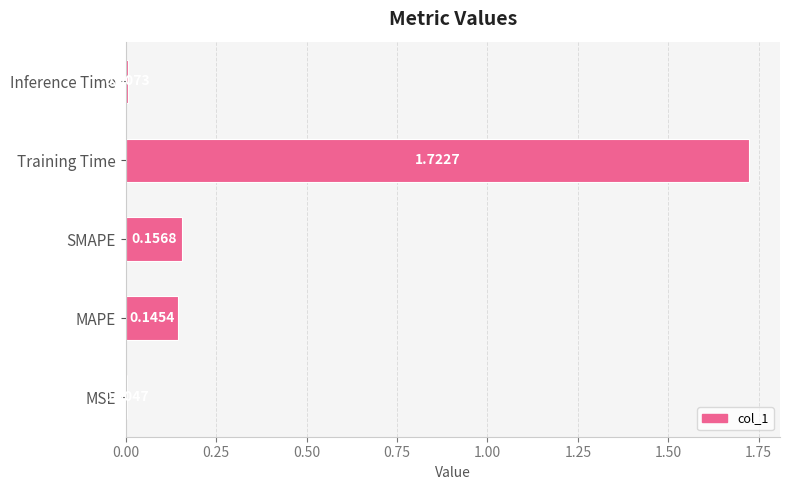

Are the bars horizontal?

Yes